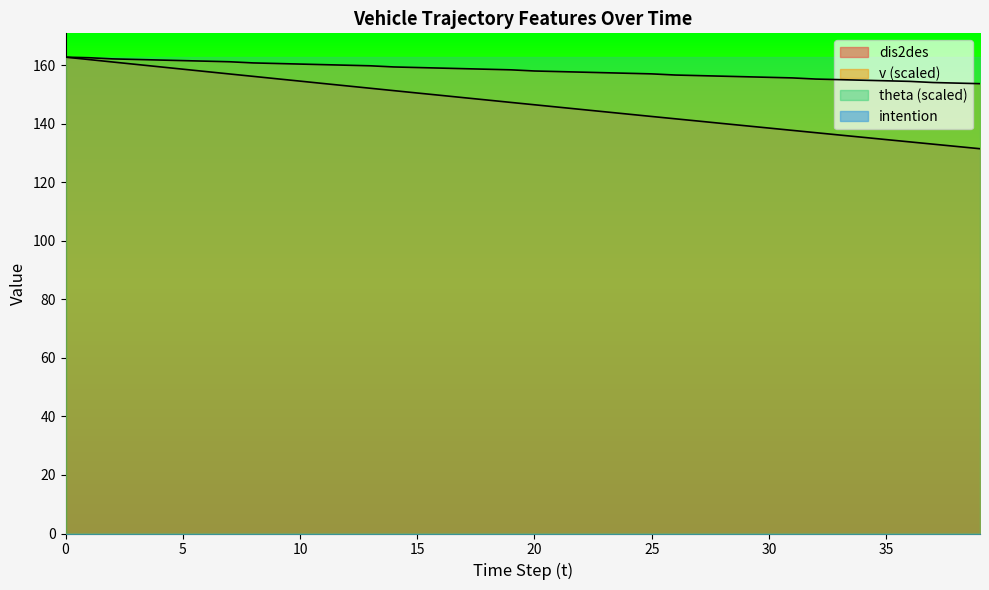

At which label is v closest to 158?

20